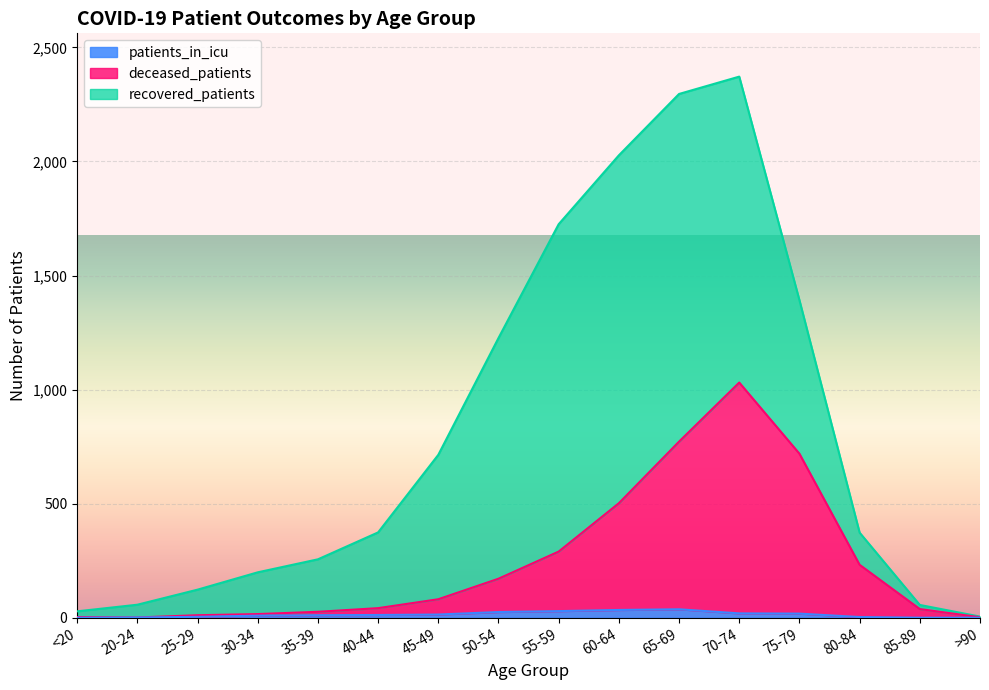

The patients_in_icu series shows 37 at 65-69. True or false?

True